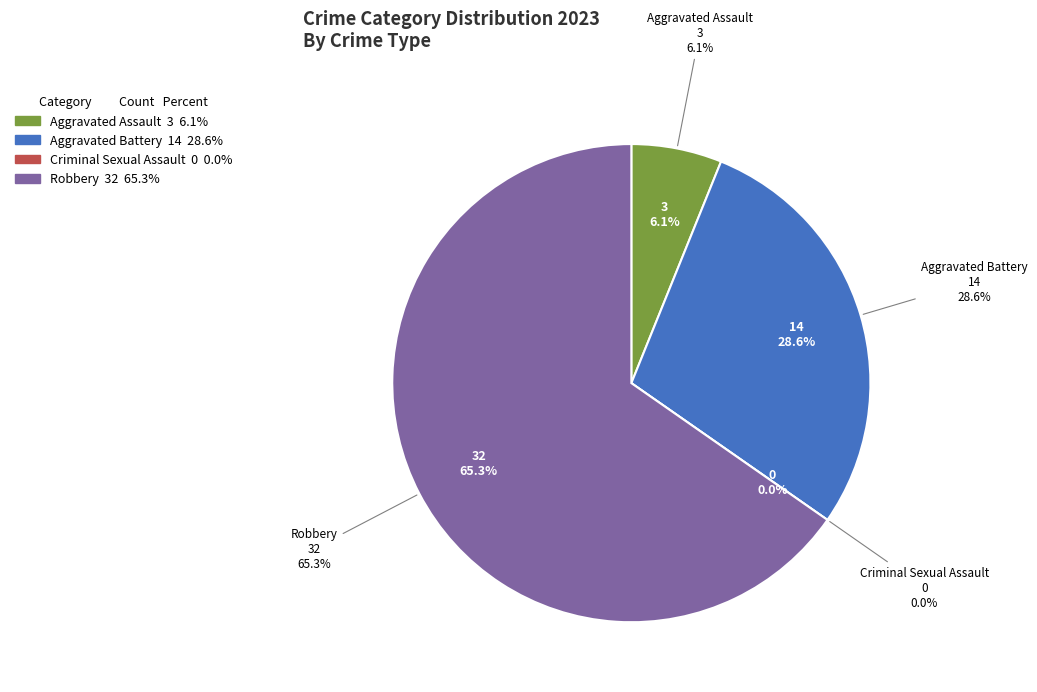

How many slices are in this pie chart?

4